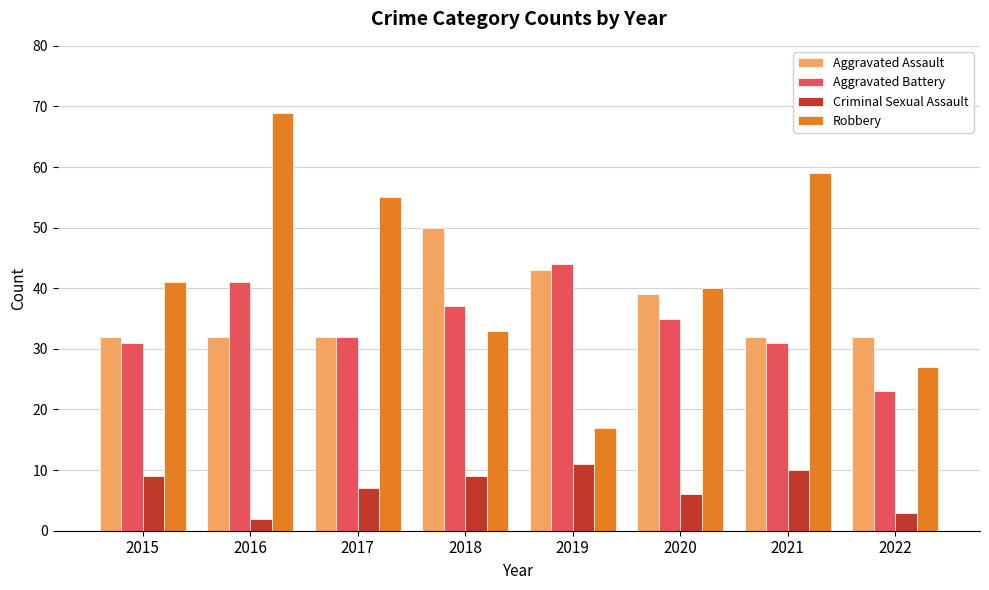

Is it true that Aggravated Assault equals 39 at 2020?

True